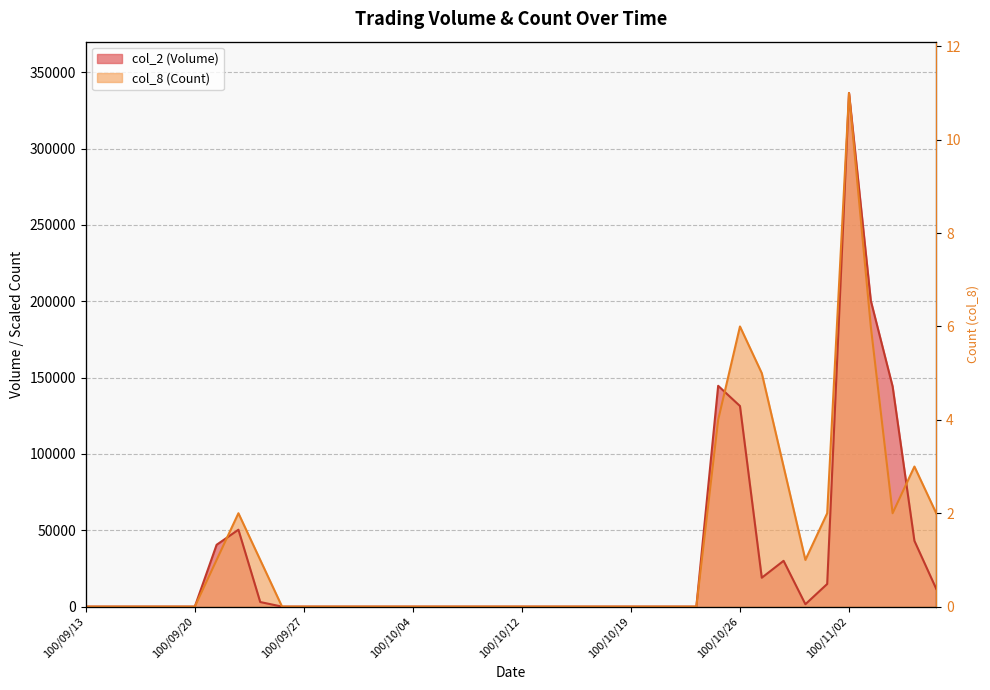

What is the label of the 8th point from the right?

100/10/28